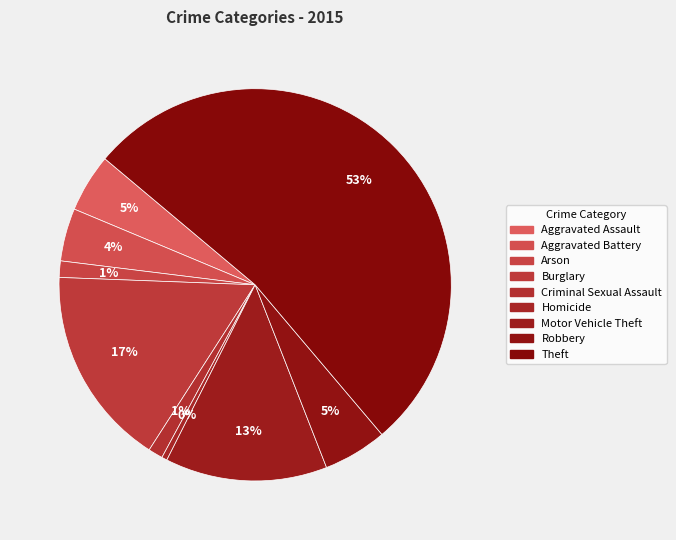

How many segments does this pie chart have?

9